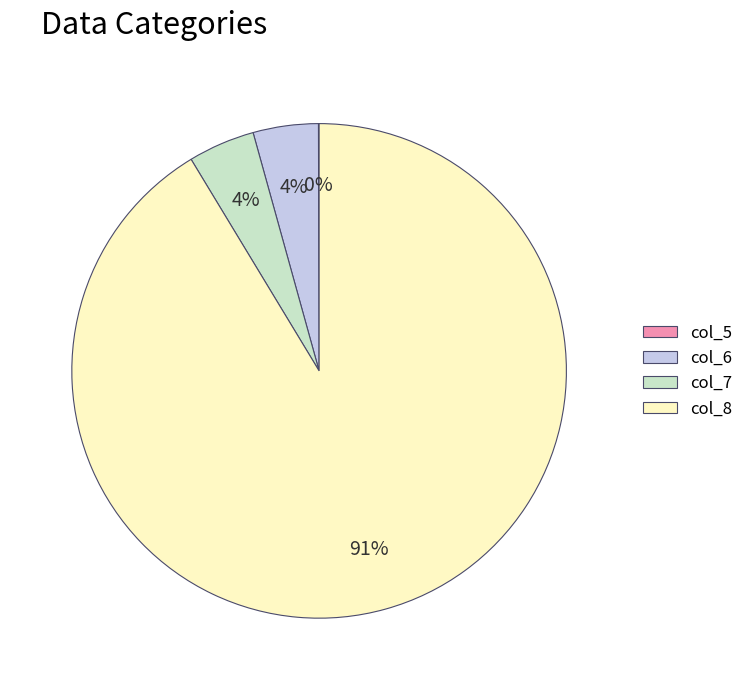

Which slice is the largest?

col_8